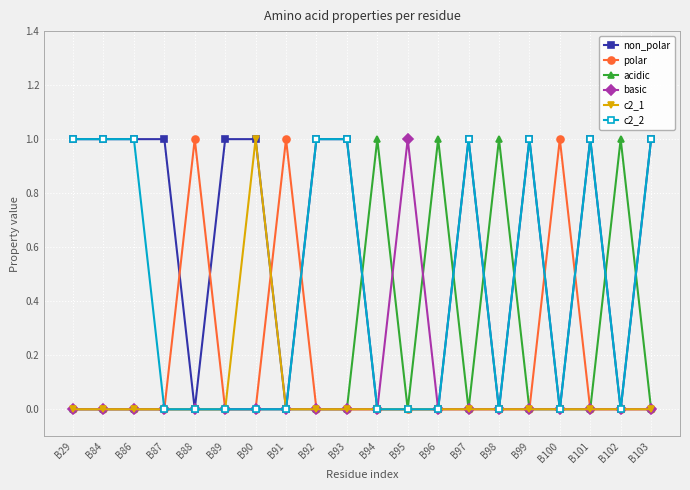

The basic series shows -1 at B96. True or false?

False